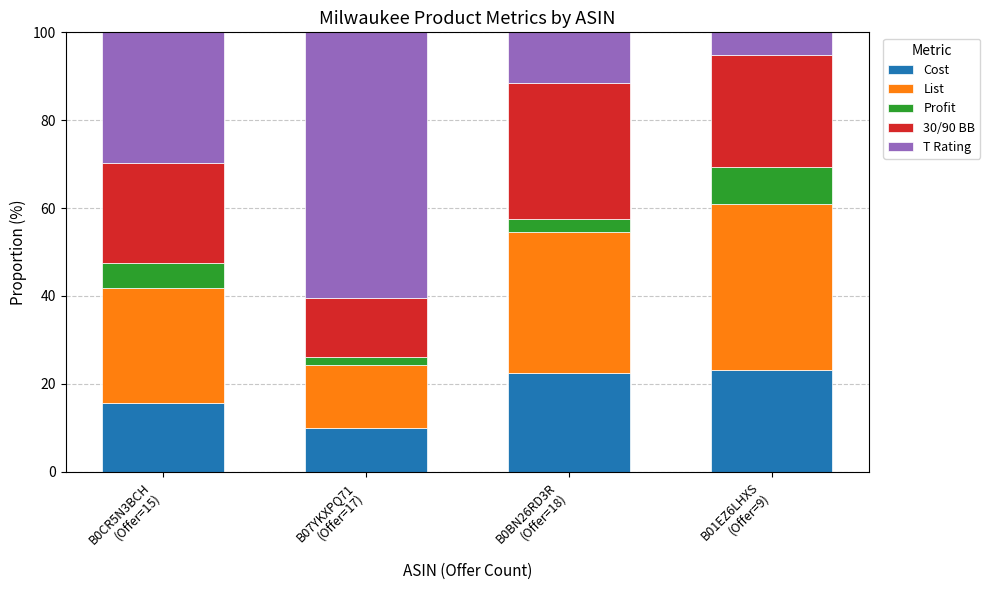

What is the sum of all Cost values?

71.1